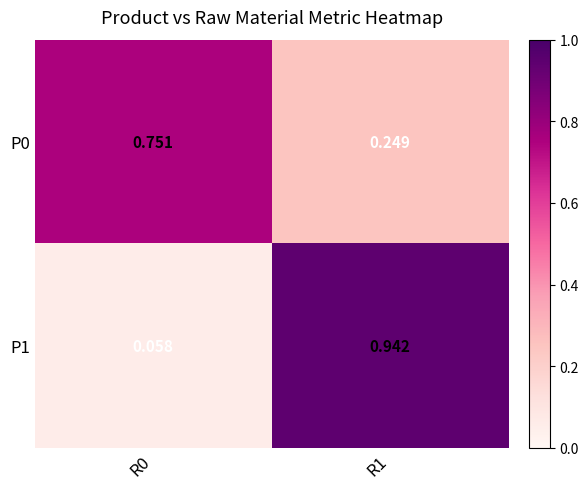

Is the value of P0 at R0 greater than the value of P1 at R1?

No